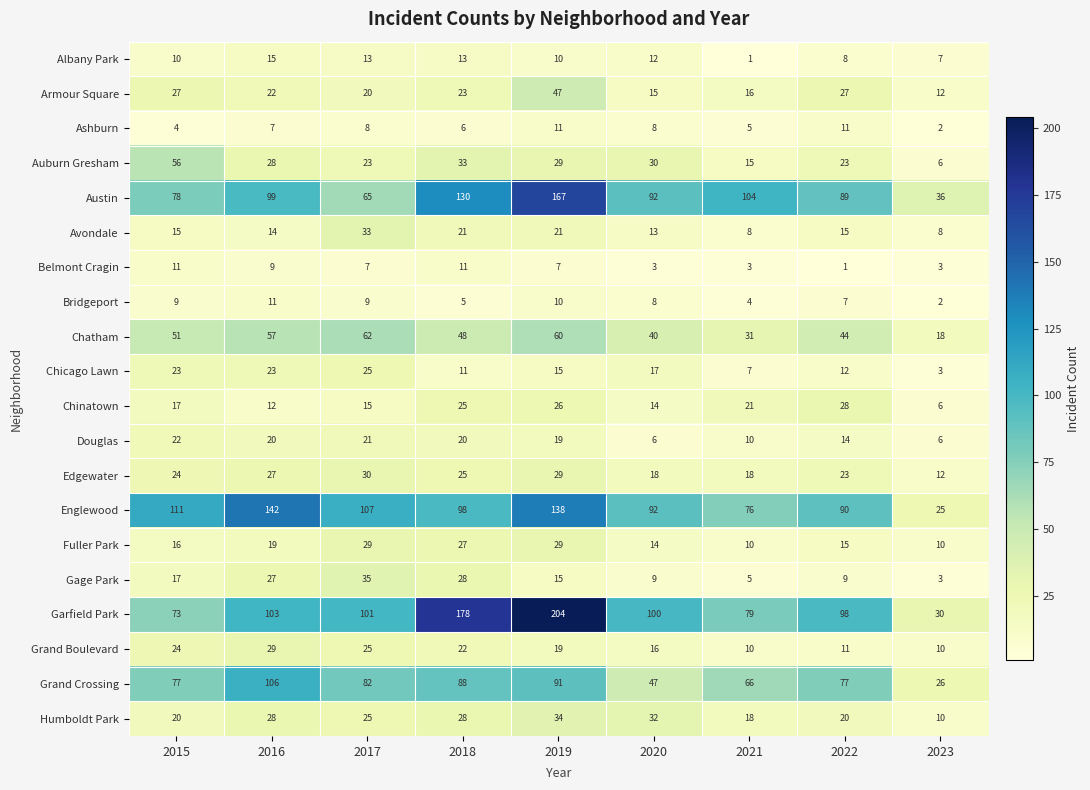

What is the sum of all Avondale values?

148